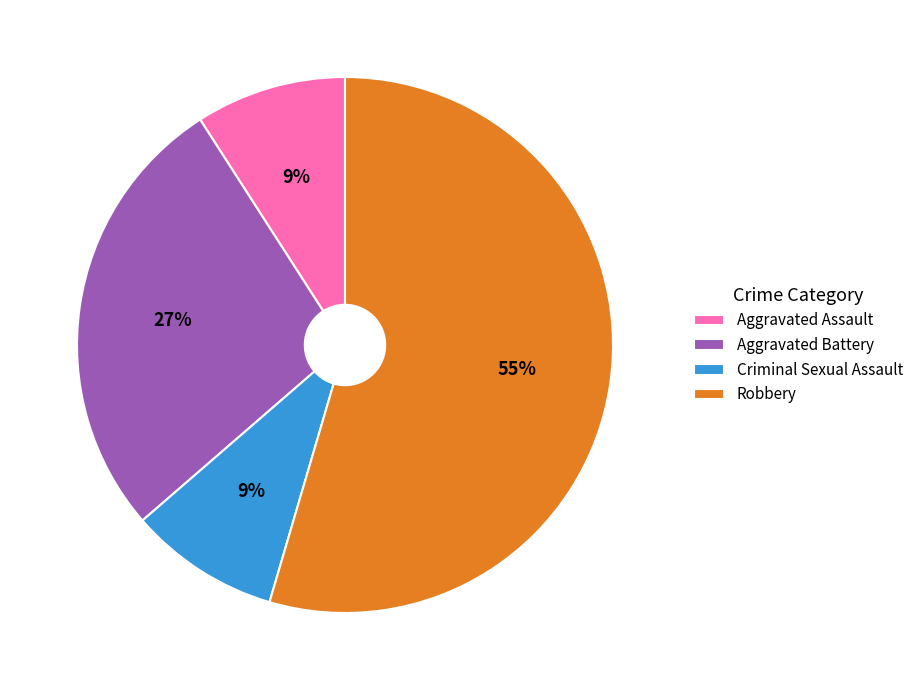

To the nearest percent, what is the average slice percentage?

25%